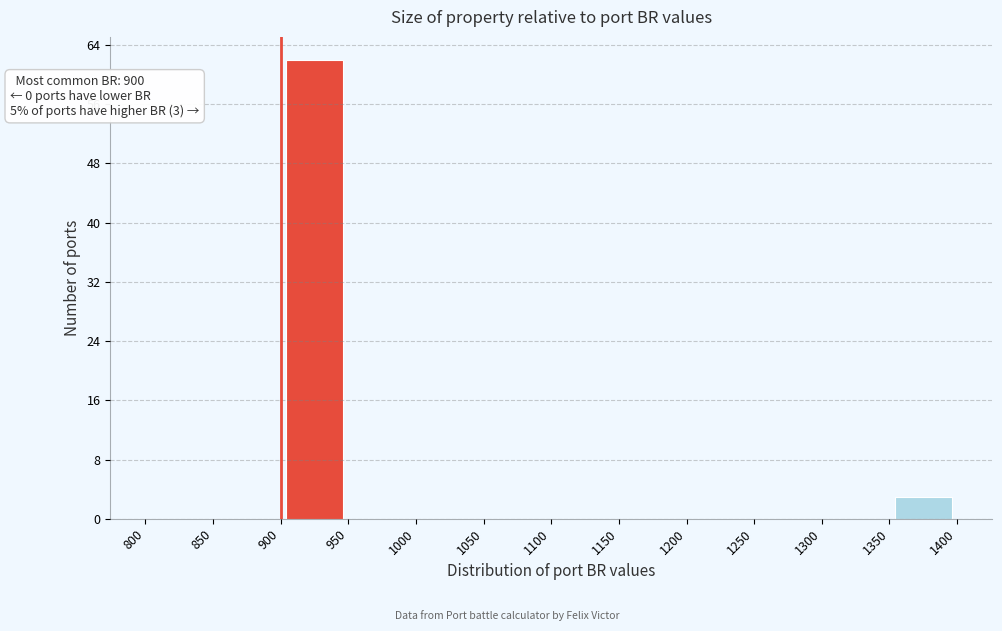

Which range on the x-axis has the tallest bar?

900 to 950